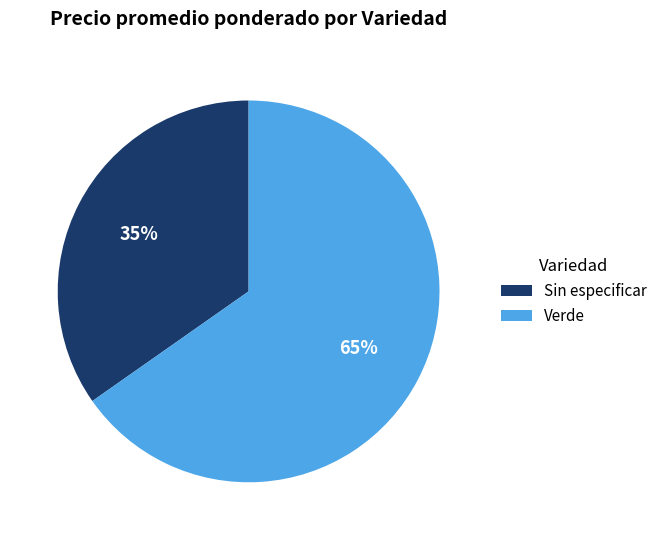

To the nearest percent, what is the average slice percentage?

50%